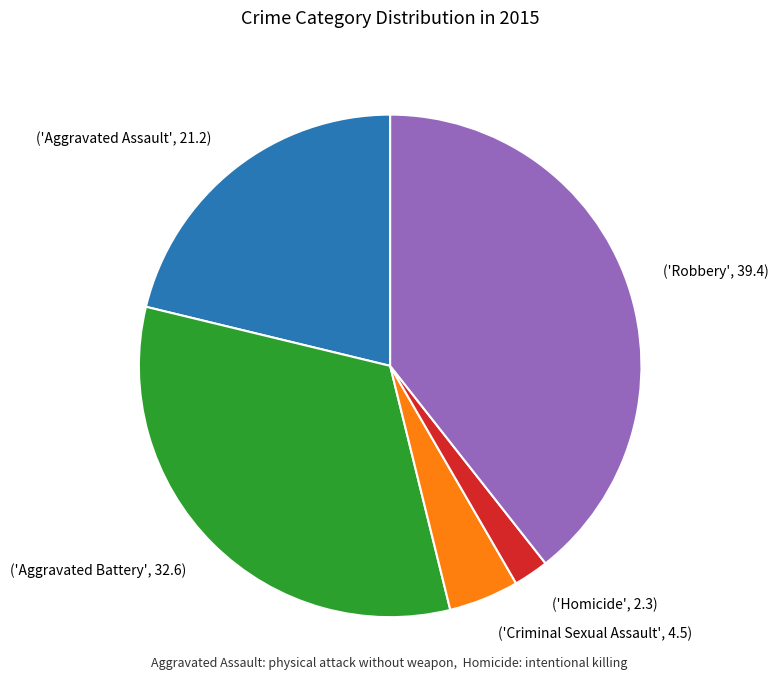

Do ('Aggravated Battery', 32.6) and ('Aggravated Assault', 21.2) together represent more than half of the pie?

Yes